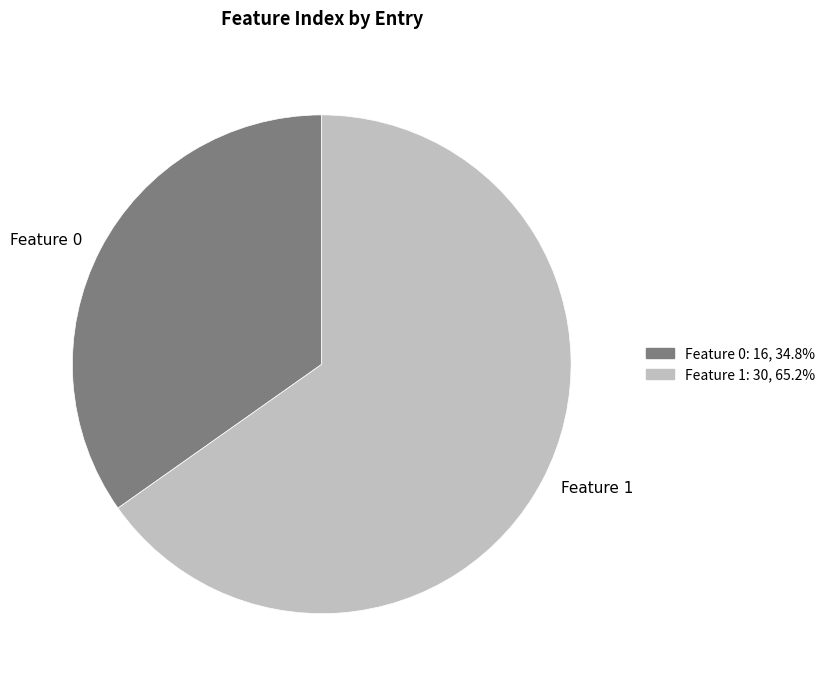

Which category has the biggest portion of the pie?

Feature 1